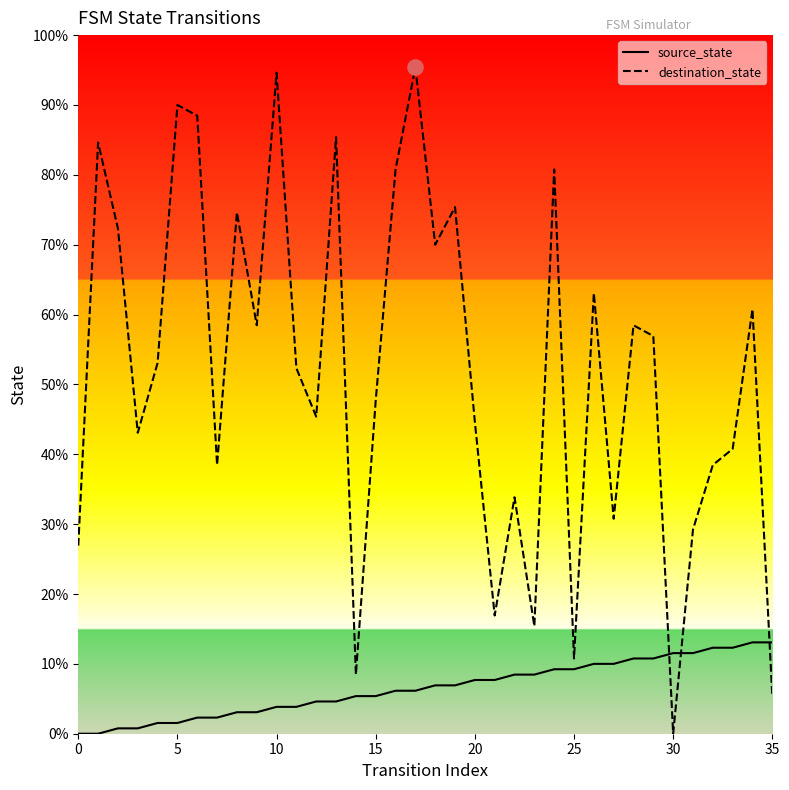

At which category is the sum across all series the highest?

17